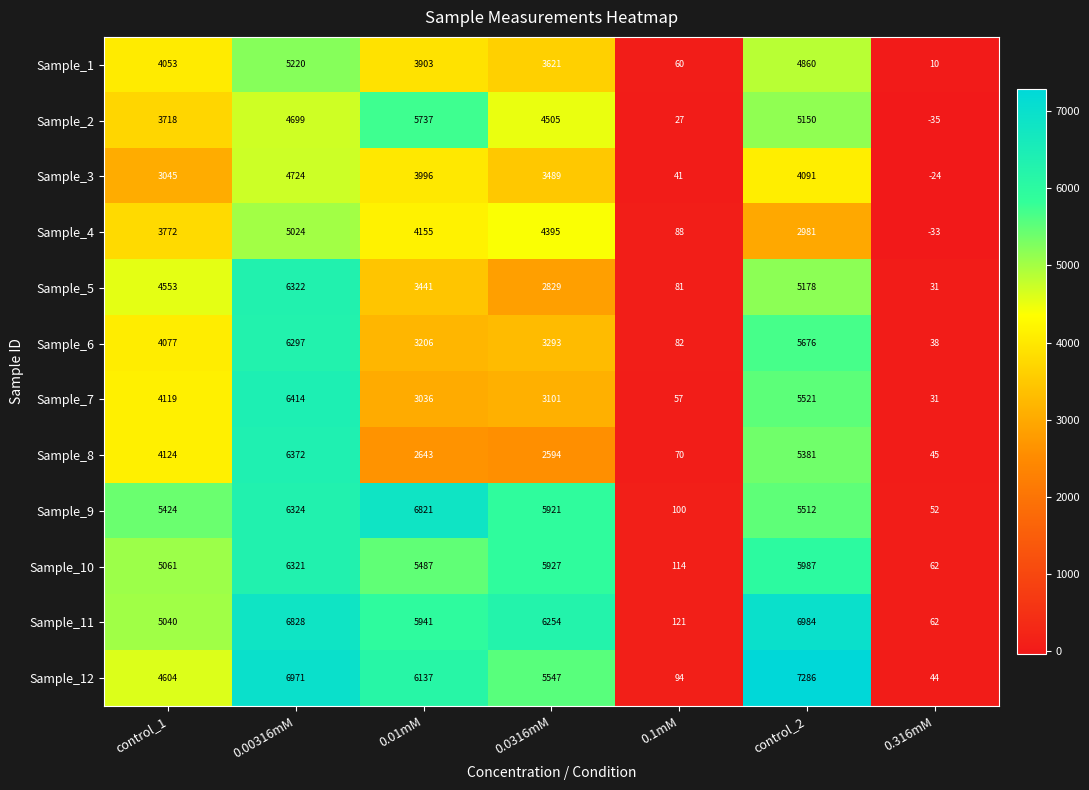

Which series has the widest spread of values?

Sample_12